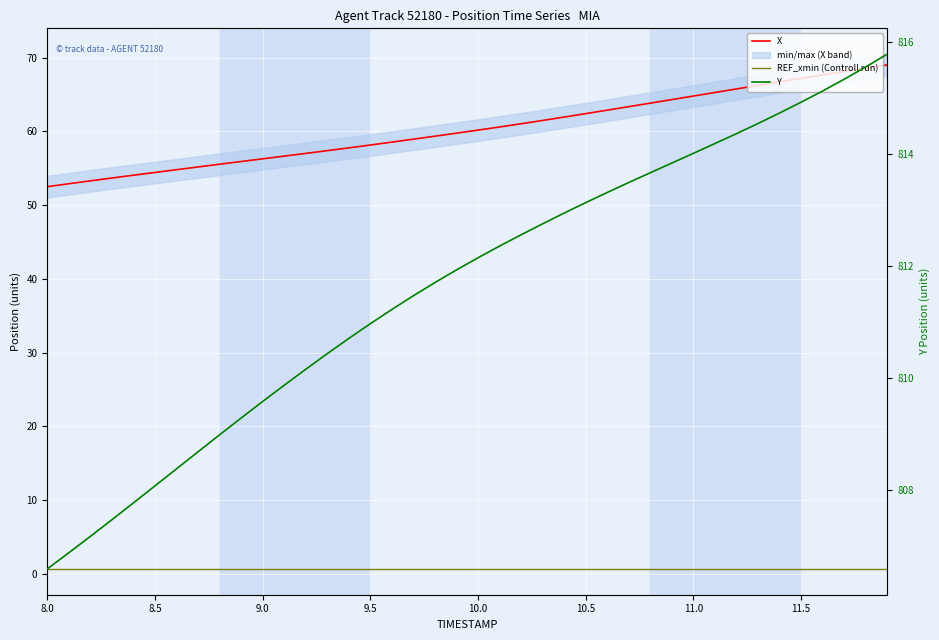

Reading right to left, extract all data points from this chart.

X: 69.0	68.6	68.1	67.7	67.2	66.7	66.2	65.8	65.3	64.8	64.3	63.8	63.4	62.9	62.4	61.9	61.5	61.0	60.6	60.2	59.8	59.4	58.9	58.5	58.2	57.8	57.4	57.0	56.6	56.3	55.9	55.5	55.2	54.8	54.4	54.1	53.7	53.3	52.9	52.5
REF_xmin (Controll run): 0.6	0.6	0.6	0.6	0.6	0.6	0.6	0.6	0.6	0.6	0.6	0.6	0.6	0.6	0.6	0.6	0.6	0.6	0.6	0.6	0.6	0.6	0.6	0.6	0.6	0.6	0.6	0.6	0.6	0.6	0.6	0.6	0.6	0.6	0.6	0.6	0.6	0.6	0.6	0.6
Y: 815.8	815.5	815.3	815.1	814.9	814.7	814.5	814.4	814.2	814.0	813.8	813.7	813.5	813.3	813.1	812.9	812.8	812.6	812.4	812.1	811.9	811.7	811.5	811.2	811.0	810.7	810.4	810.2	809.9	809.6	809.3	809.0	808.7	808.4	808.1	807.8	807.5	807.2	806.9	806.6